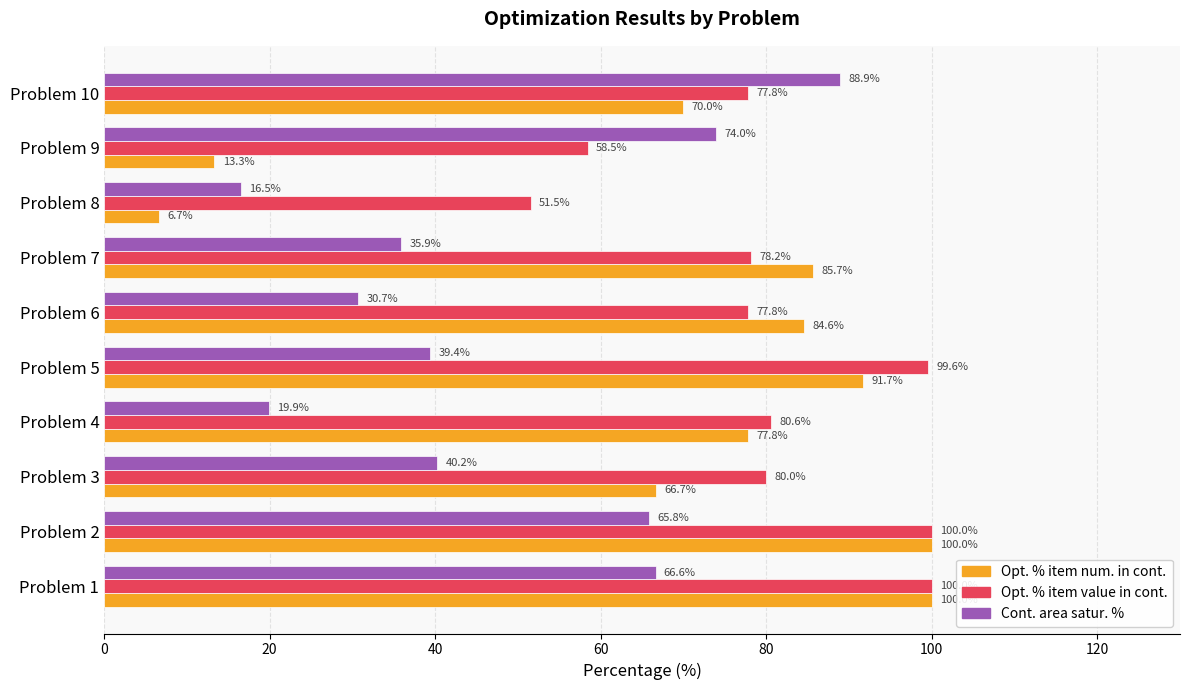

At which category is the sum across all series the highest?

Problem 1